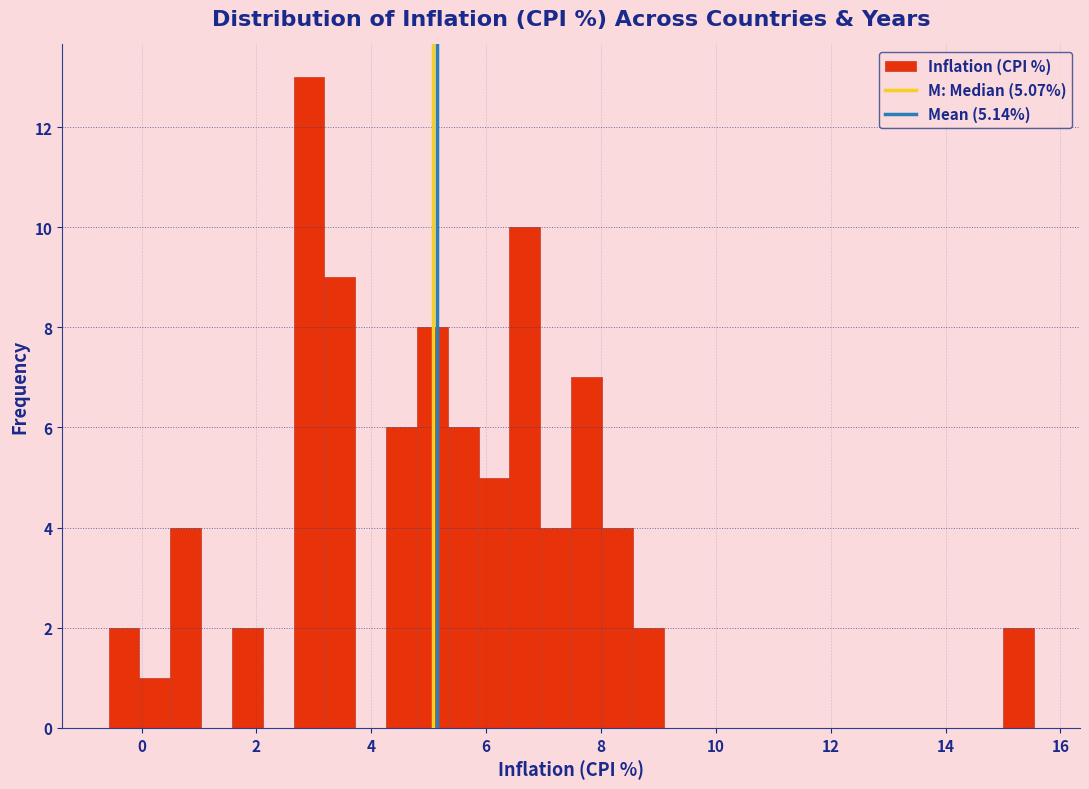

Read against the x-axis, roughly where is the centre of the tallest bar?

3.0